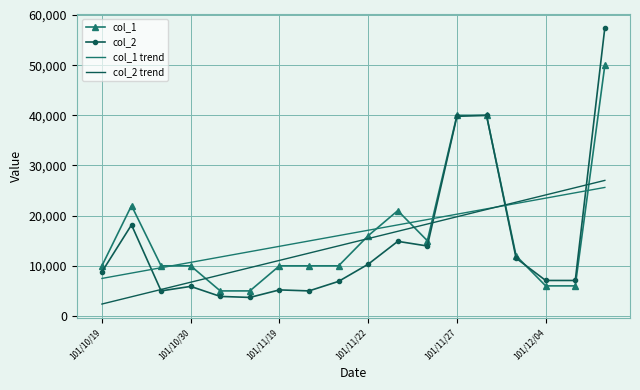

What are all the series names shown in the legend?

col_1, col_2, col_1 trend, col_2 trend